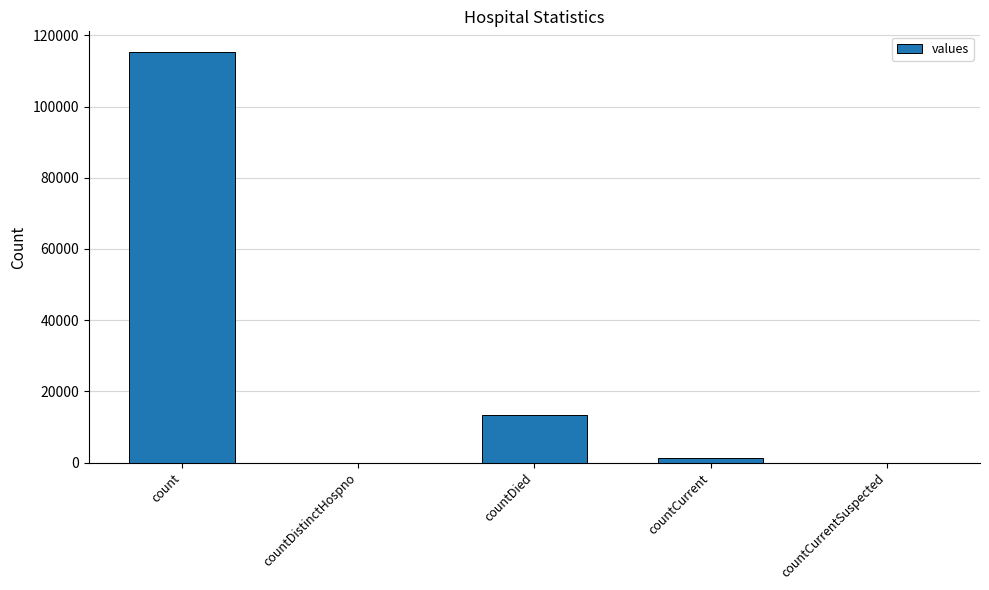

What is the change in value from countDied to countCurrentSuspected?

-13343